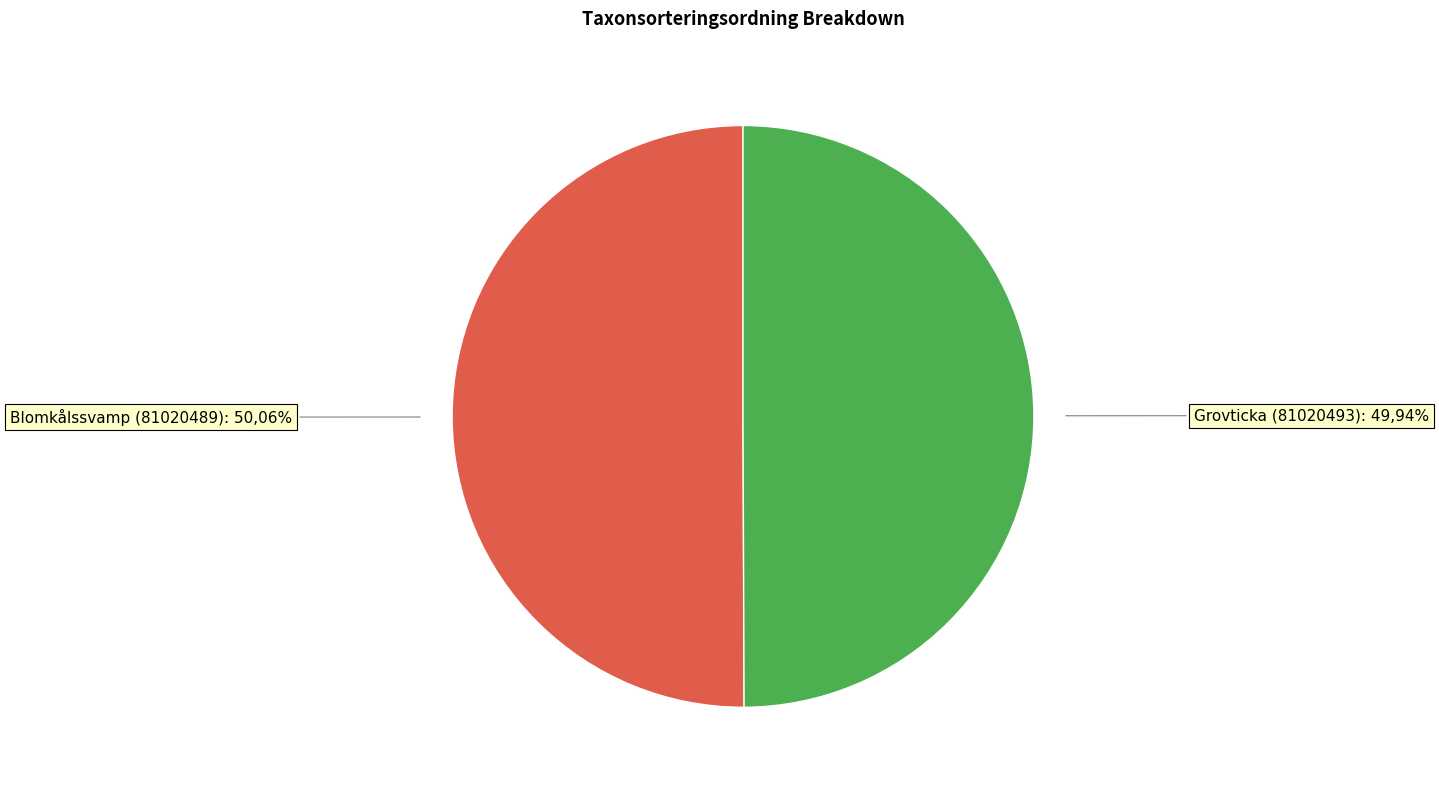

Is there any slice that represents more than half of the pie?

Yes